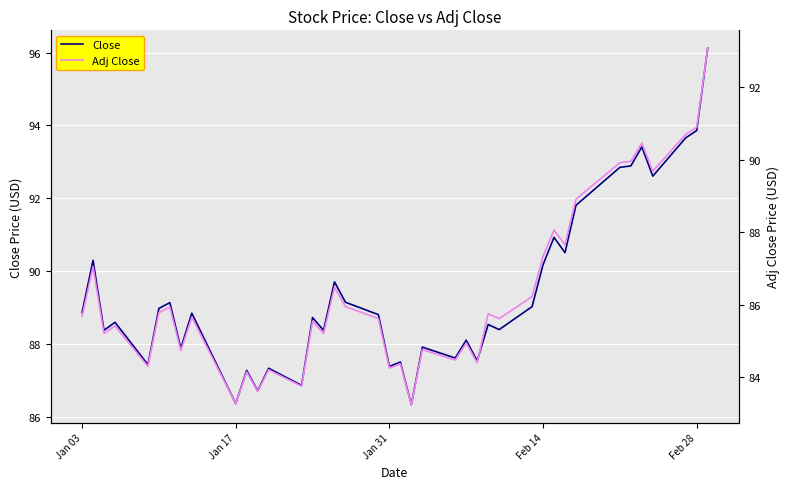

What are all the series names shown in the legend?

Close, Adj Close